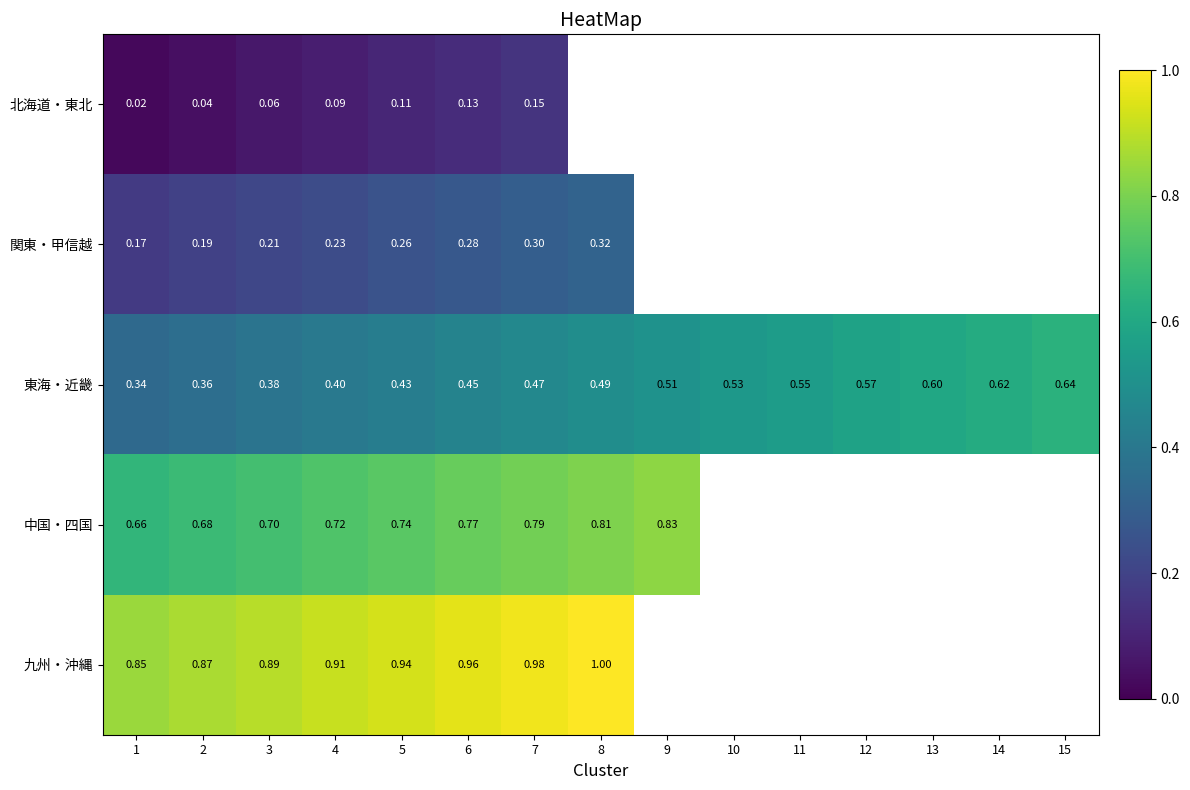

Is the value of 九州・沖縄 at 1 greater than the value of 関東・甲信越 at 4?

Yes